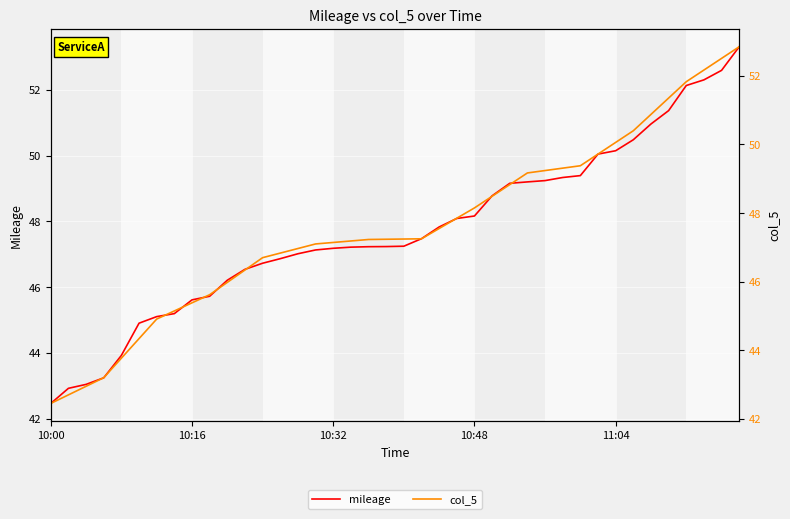

Rank the categories by mileage value from lowest to highest.

10:00, 10:16, 10:32, 10:48, 11:04, 5, 6, 7, 8, 9, 10, 11, 12, 13, 14, 15, 16, 17, 18, 19, 20, 21, 22, 23, 24, 25, 26, 27, 28, 29, 30, 31, 32, 33, 34, 35, 36, 37, 38, 39